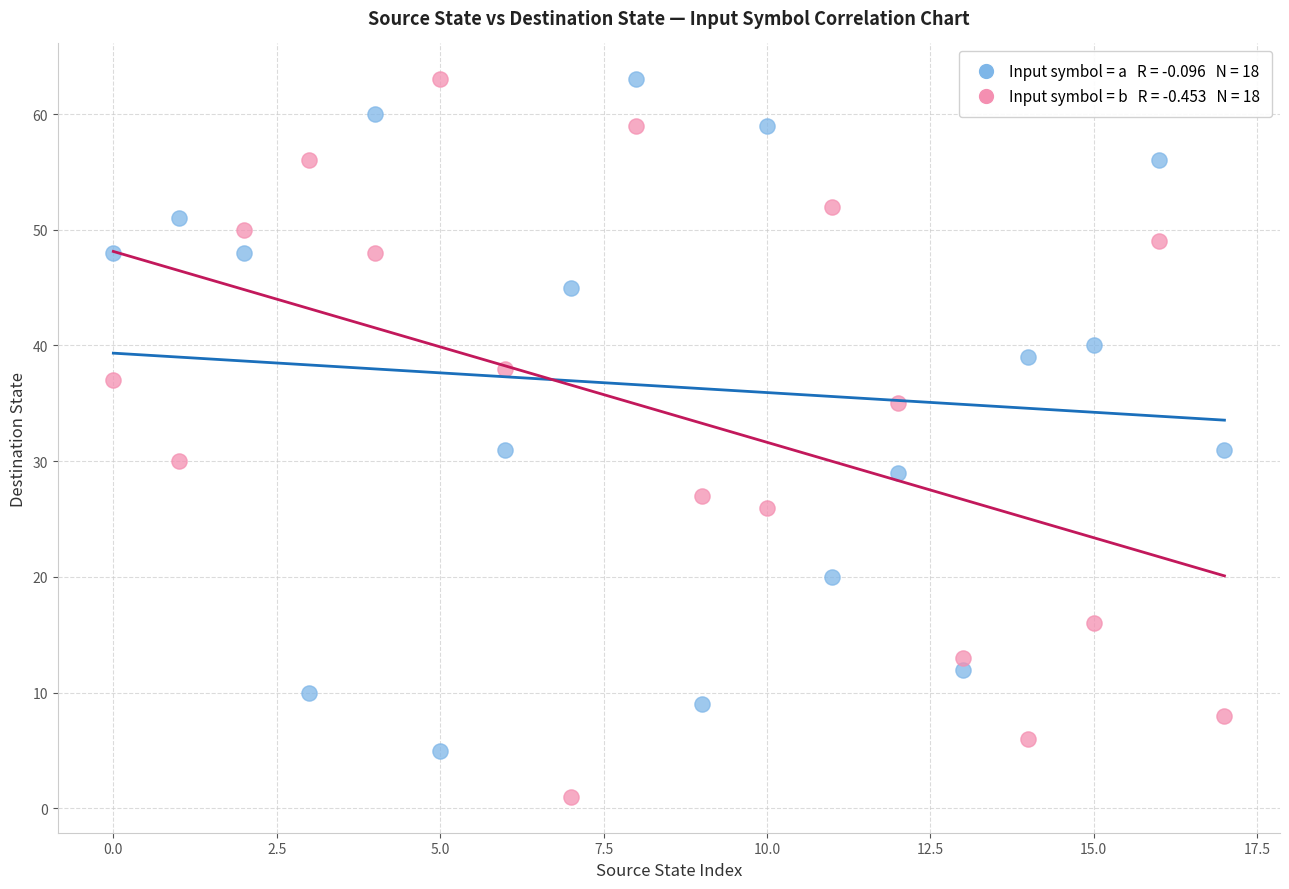

Across all data points, what is the range of Y values (max minus min)?

62